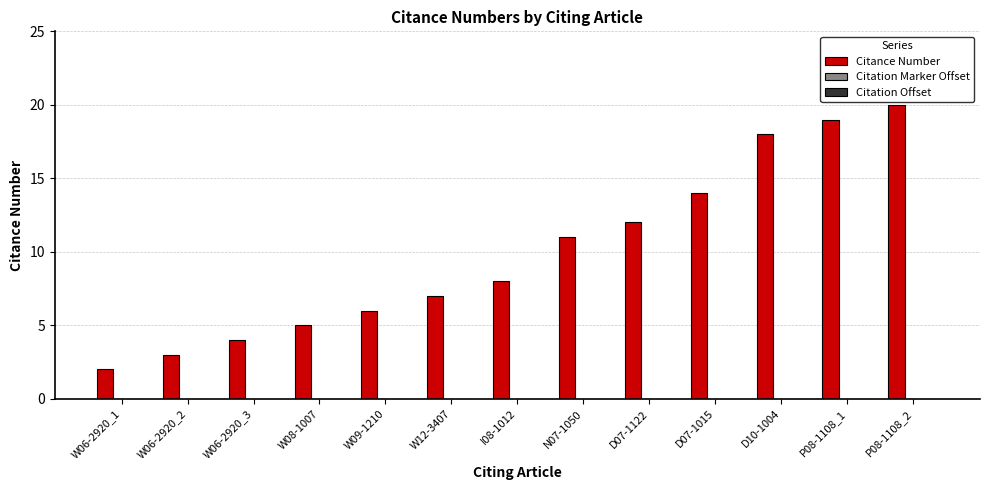

True or false: the data shows 5 at W08-1007.

True